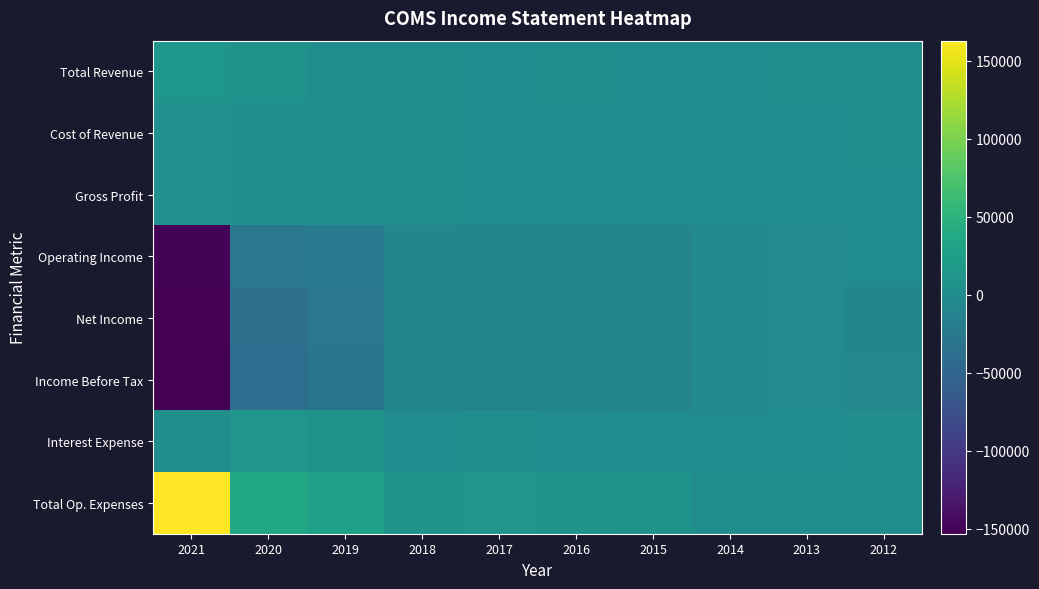

At how many categories does at least one series exceed 64274?

1